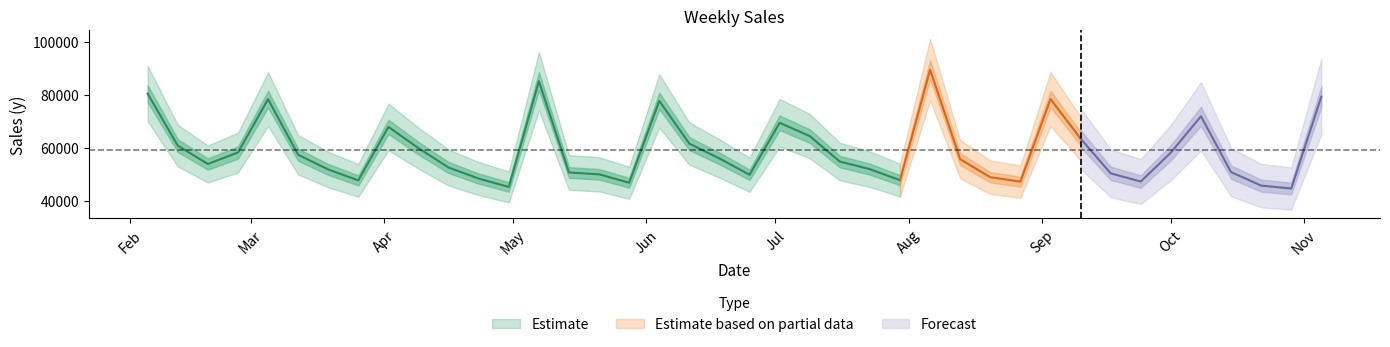

What is the difference between the values at 2010-10-22 and 2010-04-02?

22212.1